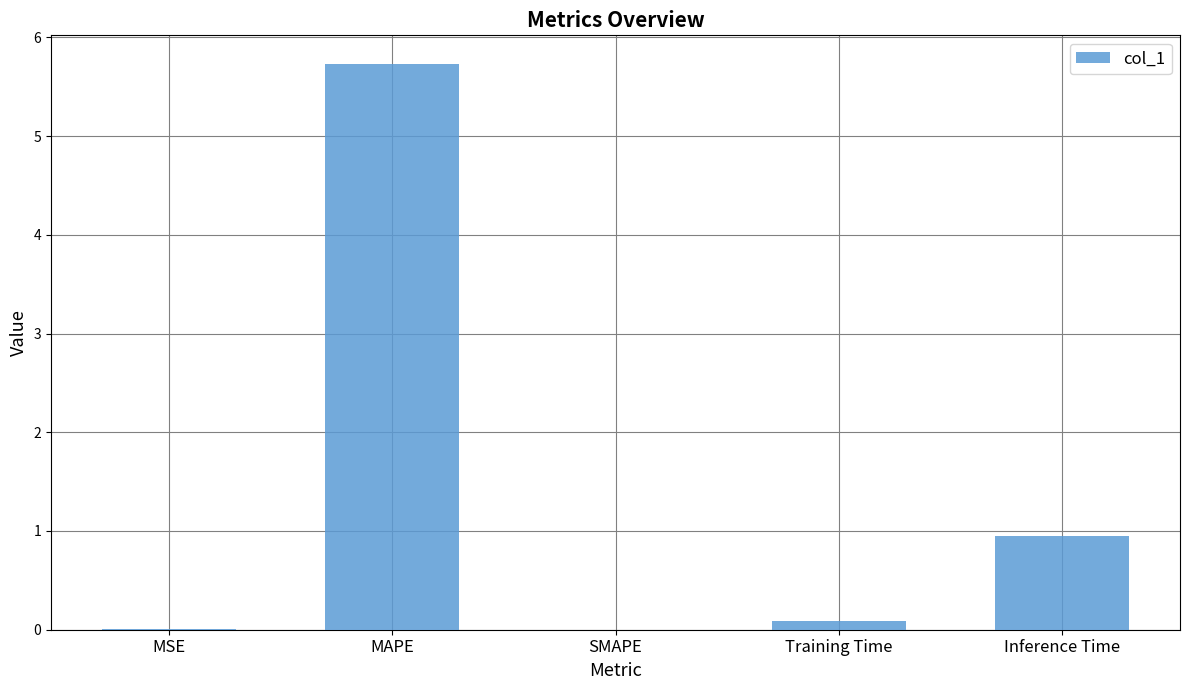

Which label corresponds to the largest value in the chart?

MAPE